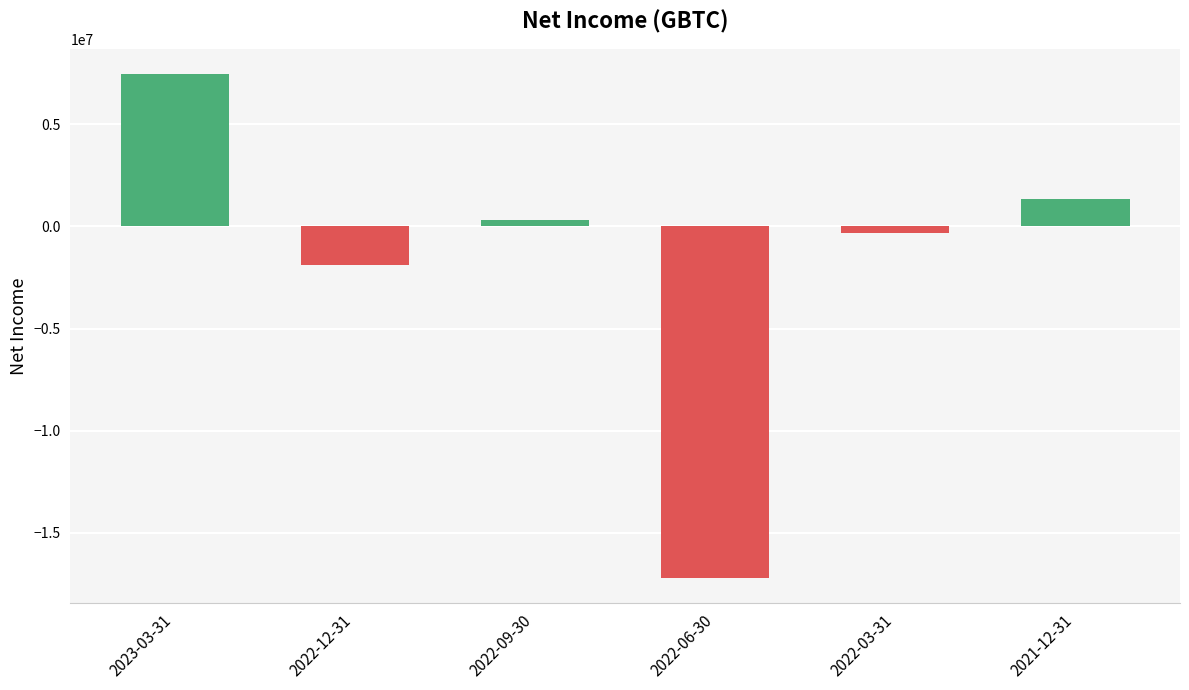

Does the chart contain stacked bars?

No